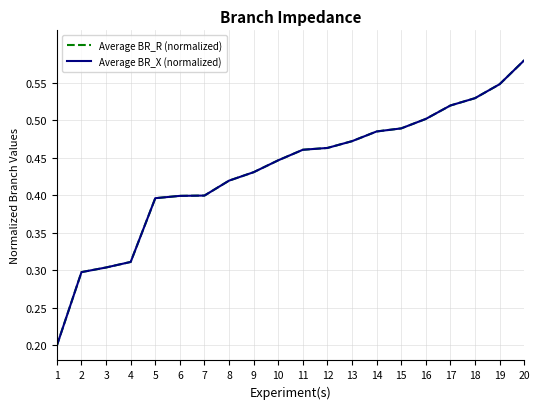

Does the chart display data point markers on the line(s)?

No